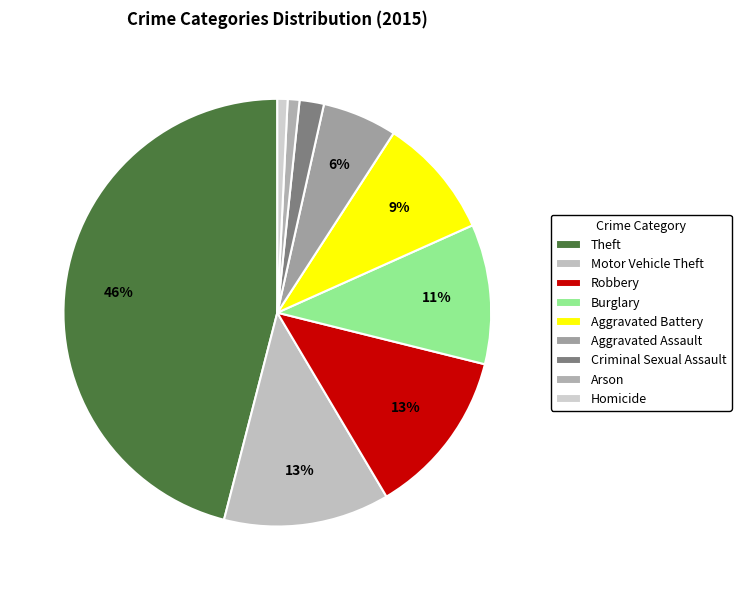

To the nearest percent, what is the average slice percentage?

11%